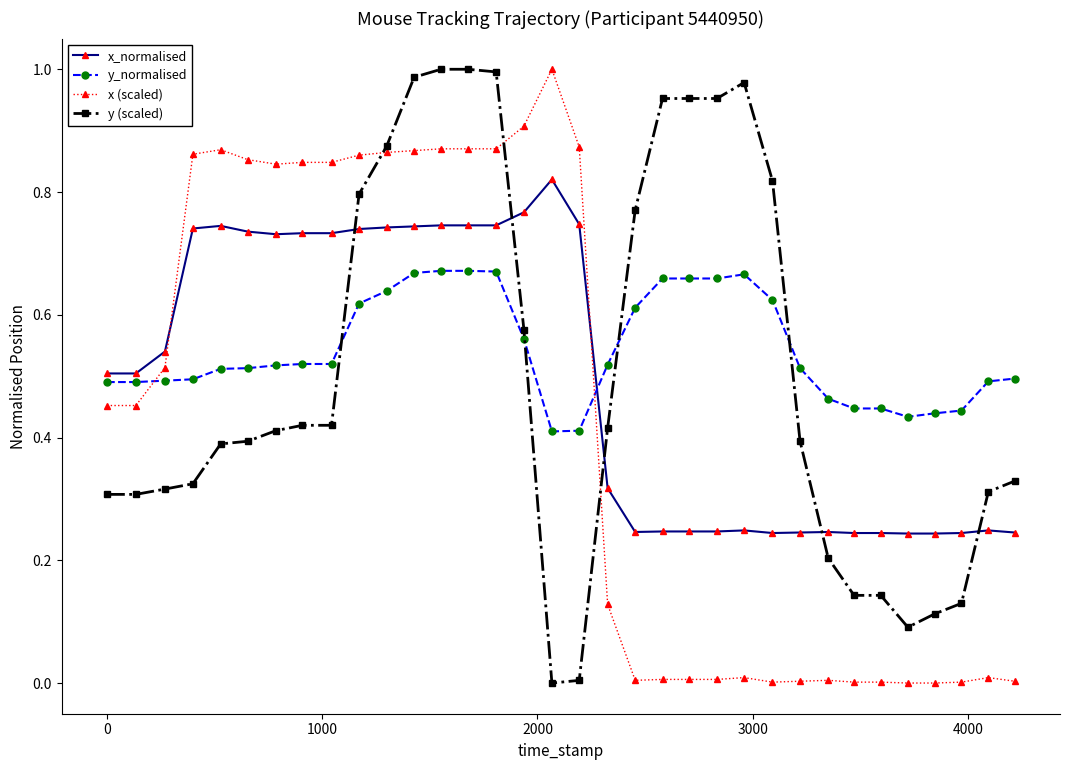

True or false: y (scaled) has more than 0 points higher than both neighbors.

True